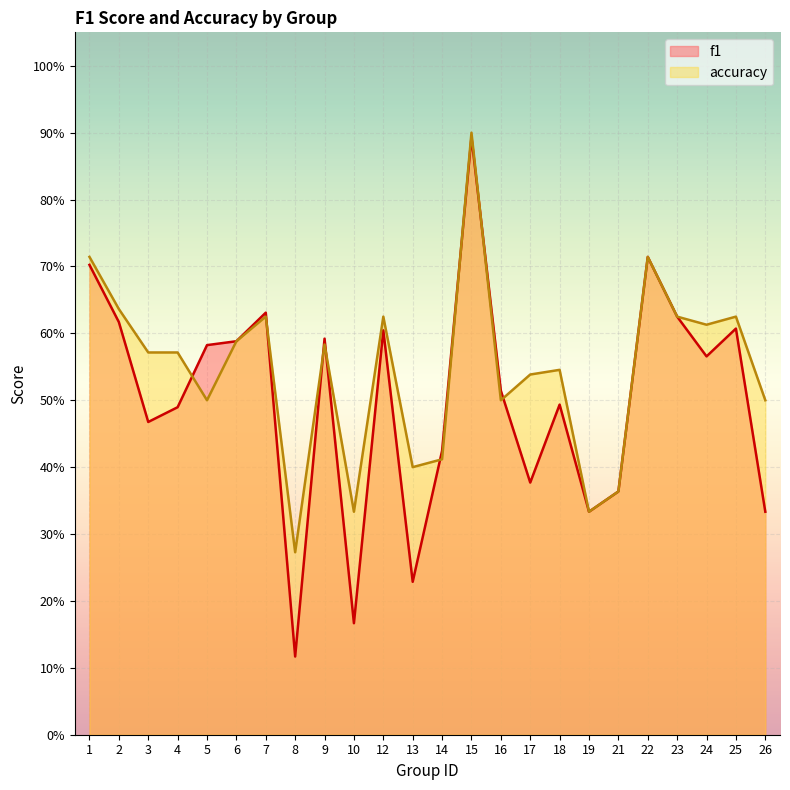

What is the maximum value shown in the chart?

0.9